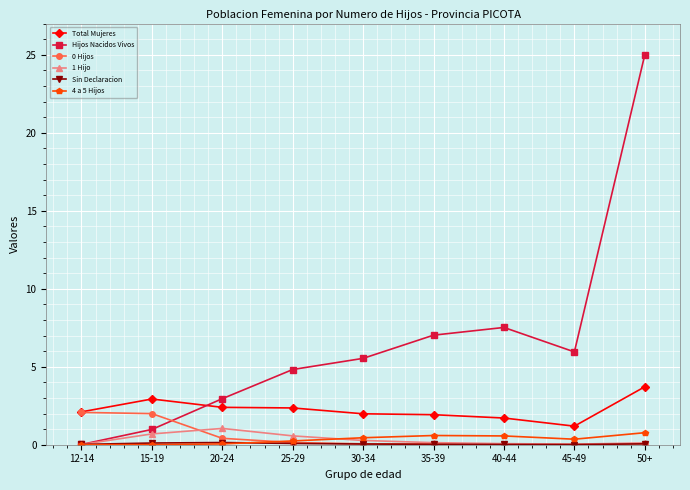

True or false: 1 Hijo and Total Mujeres intersect in this chart.

False